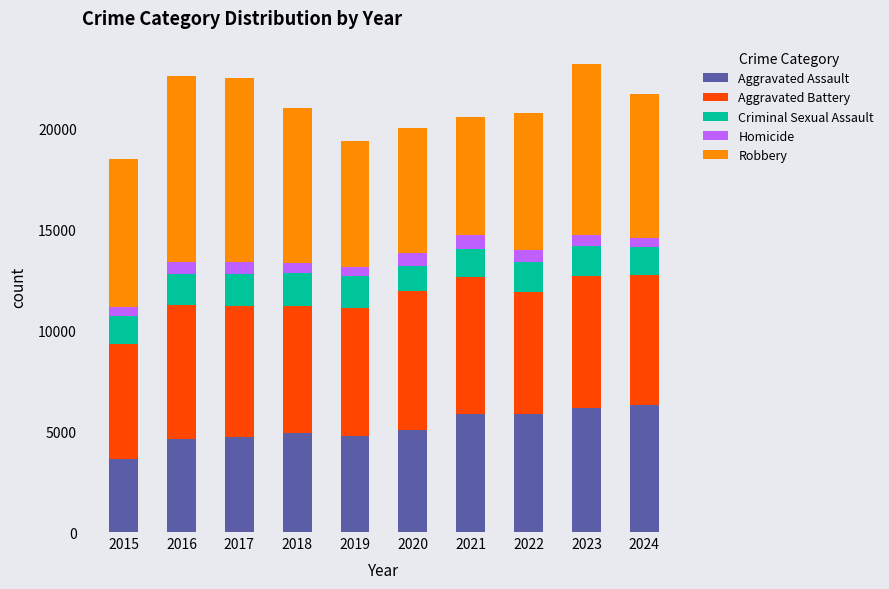

What is the highest value of the Aggravated Assault series?

6283